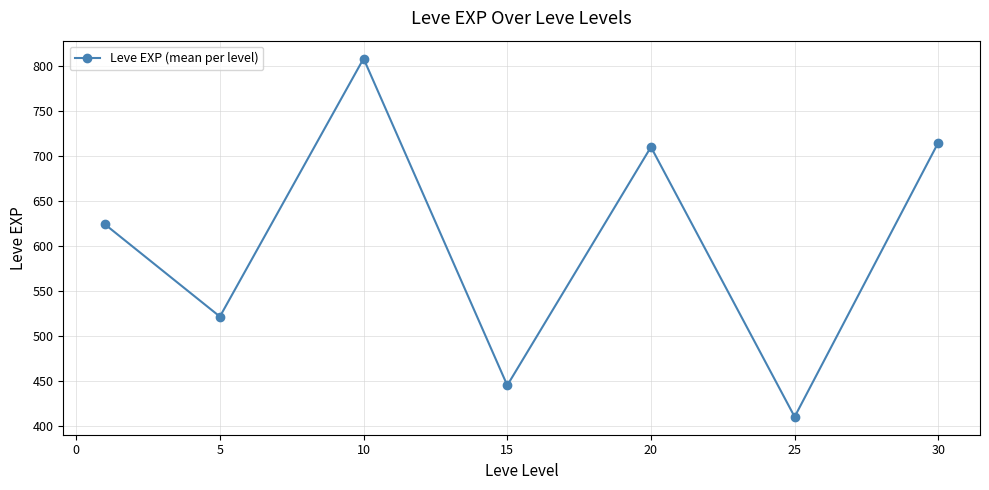

What is the value of the 1st point from the left?

624.0